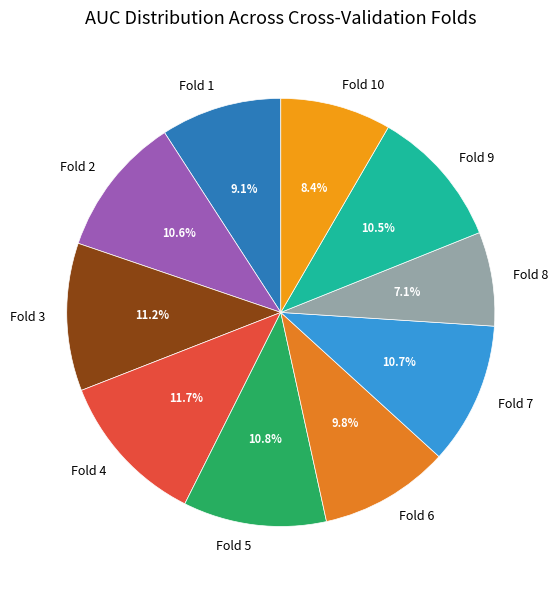

What portion of the pie excludes Fold 9?

89.5%